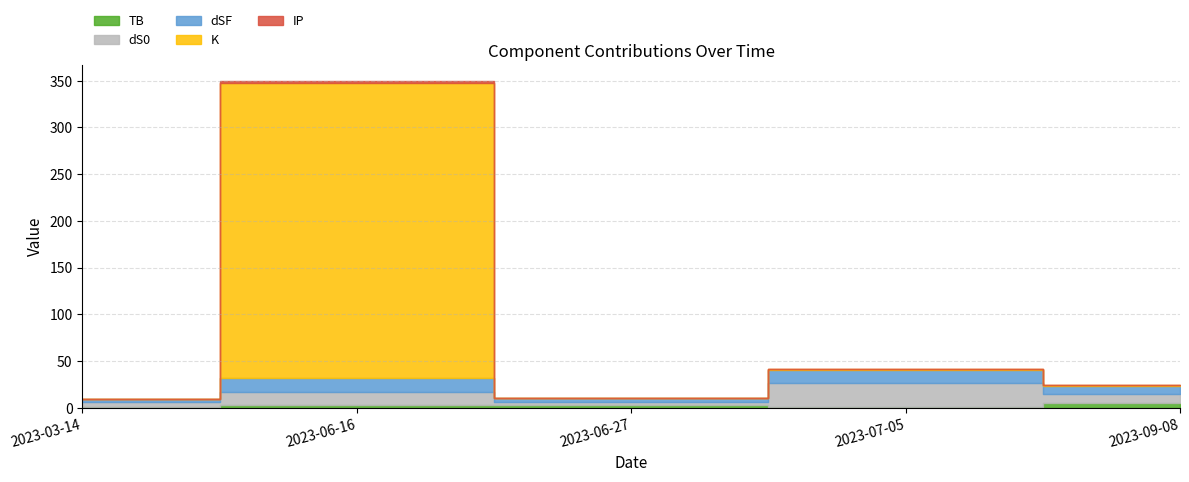

How many data points in TB are above 2?

3